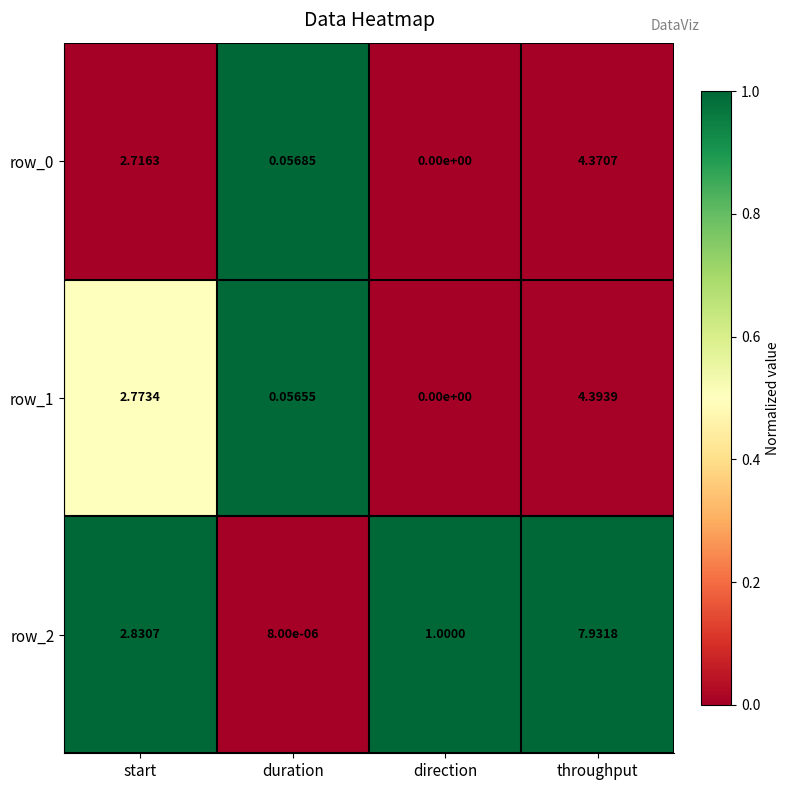

How many values in row_1 are above zero?

3